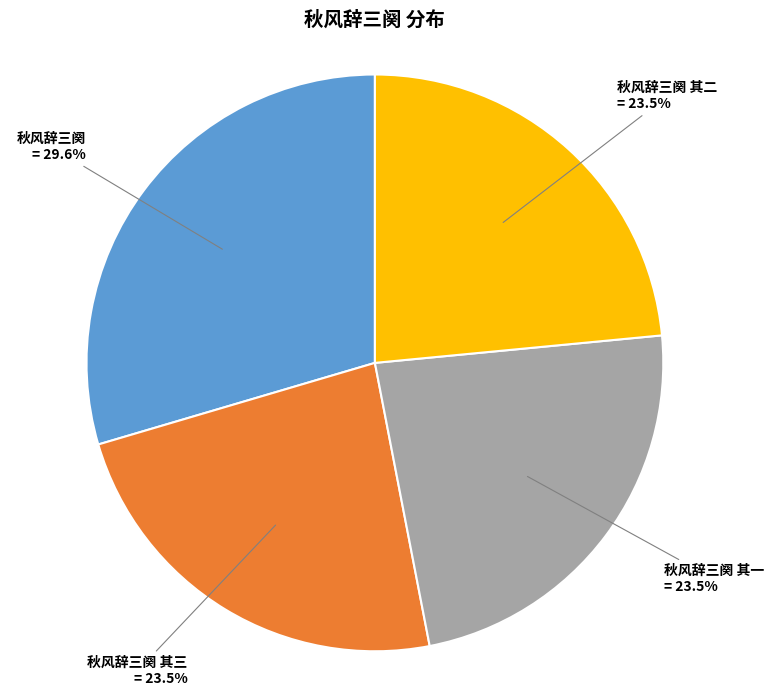

Count the number of slices in the pie.

4